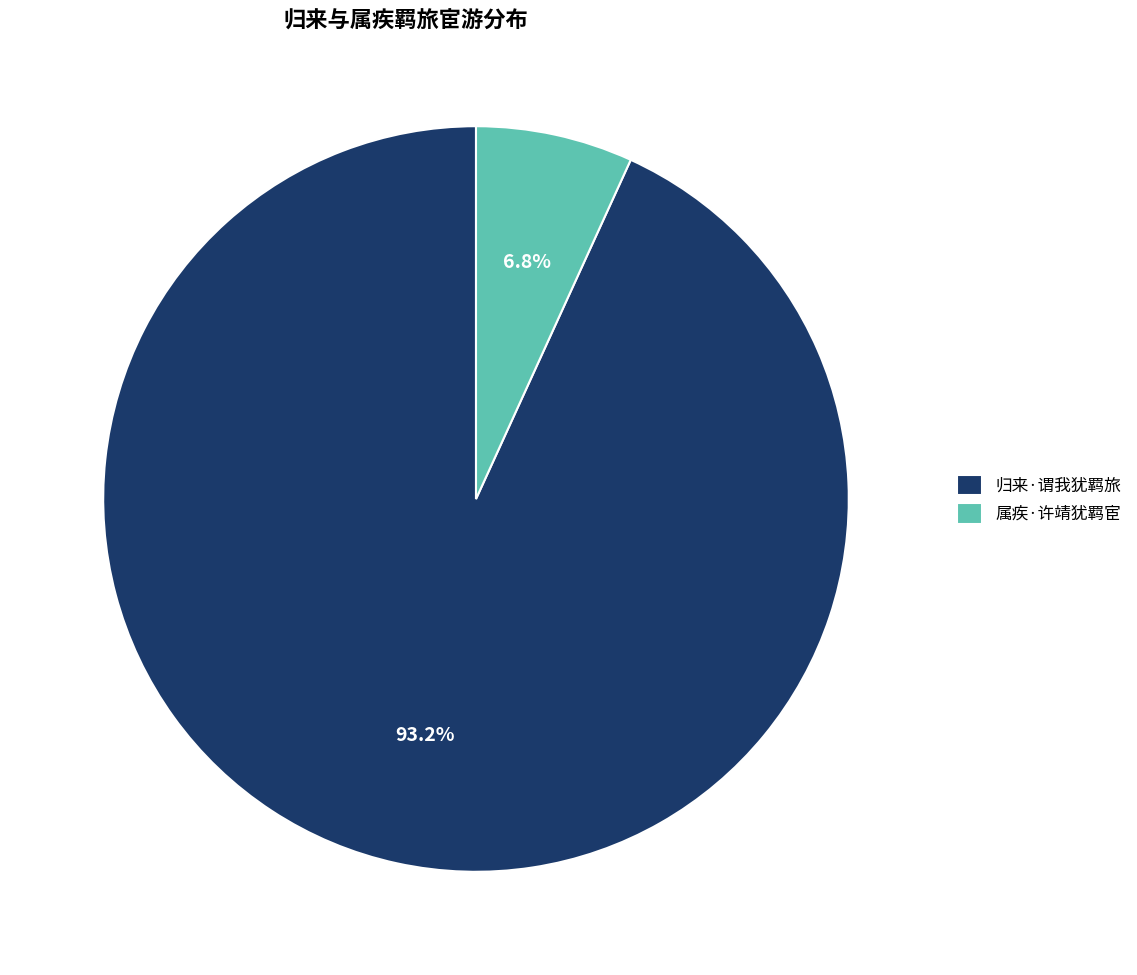

To the nearest percent, what is the average slice percentage?

50%